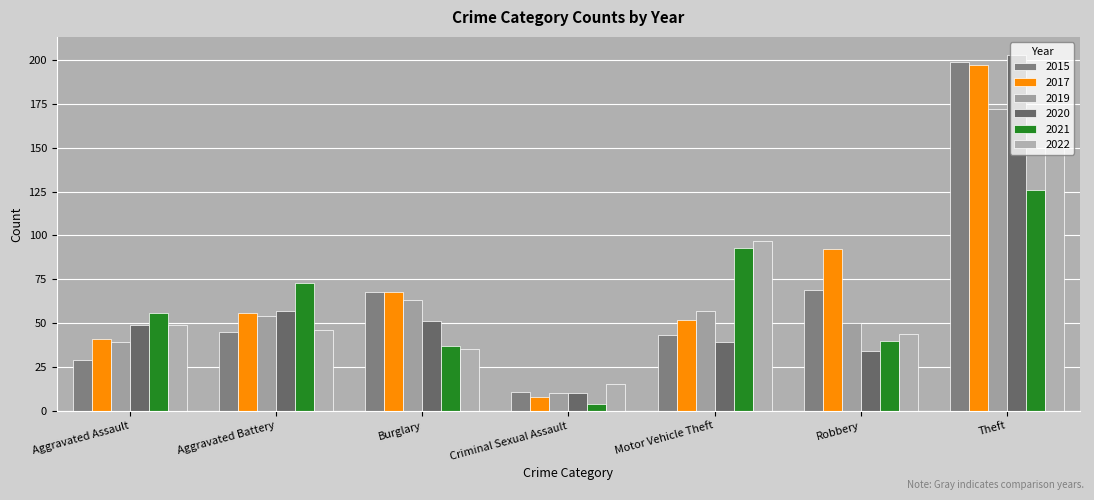

What is the spread (max minus min) of values at Burglary?

33